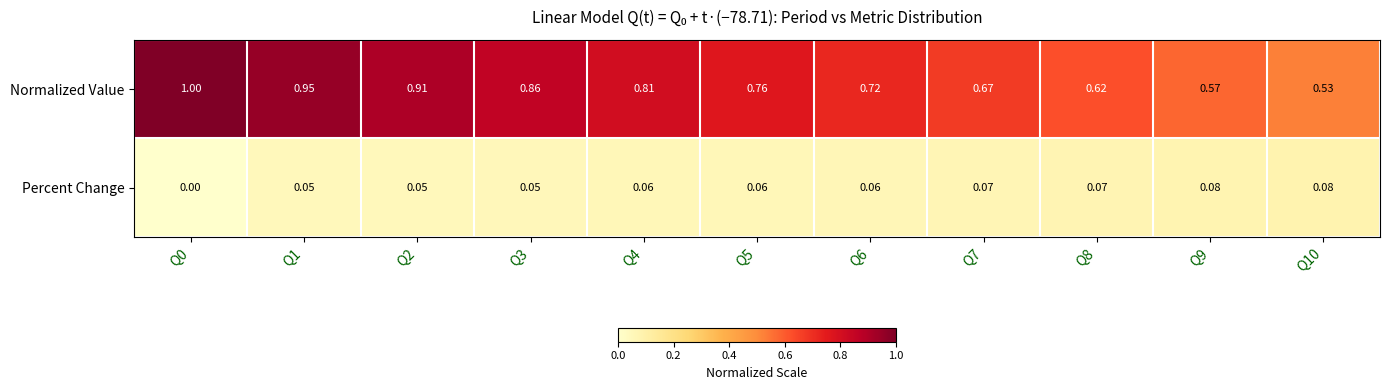

Which series has the largest total across all categories?

Normalized Value